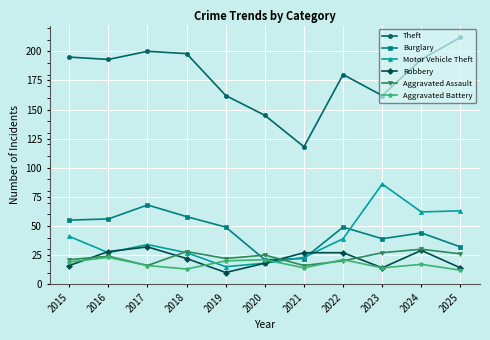

At how many categories does at least one series exceed 109?

11